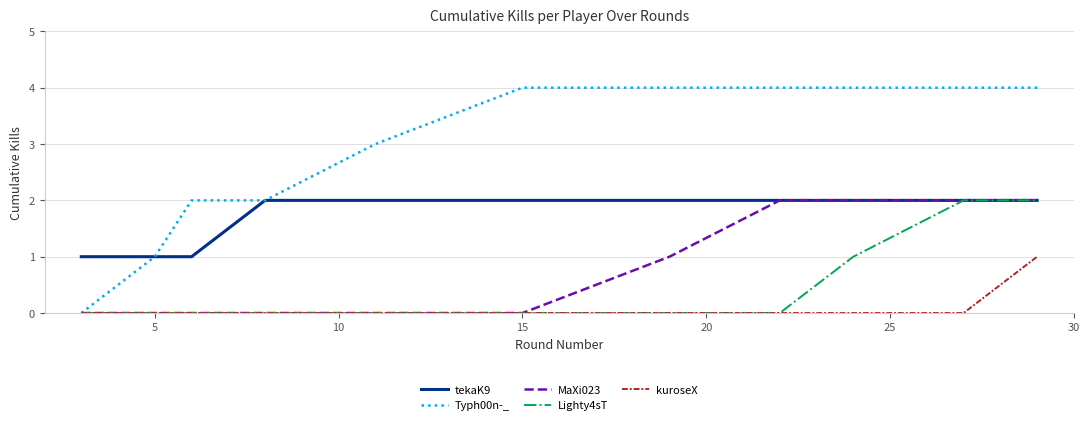

Reading left to right, list all the values displayed in this chart.

tekaK9: 1	1	1	2	2	2	2	2	2	2	2
Typh00n-_: 0	1	2	2	3	4	4	4	4	4	4
MaXi023: 0	0	0	0	0	0	1	2	2	2	2
Lighty4sT: 0	0	0	0	0	0	0	0	1	2	2
kuroseX: 0	0	0	0	0	0	0	0	0	0	1